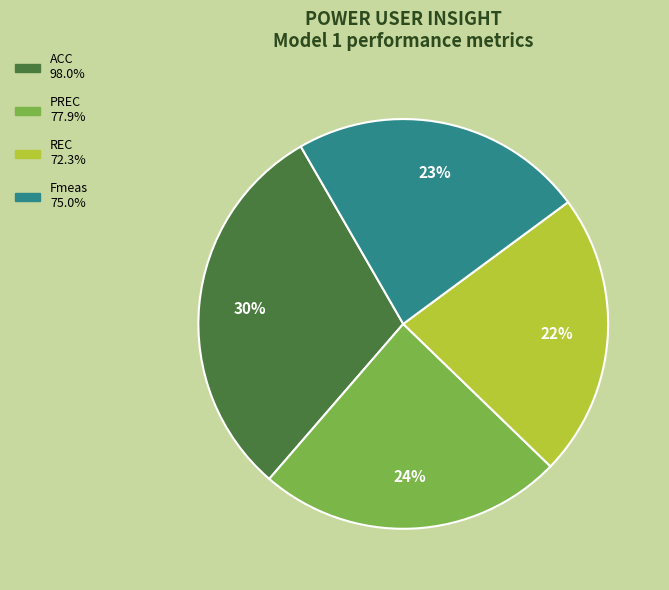

How many slices are in this pie chart?

4